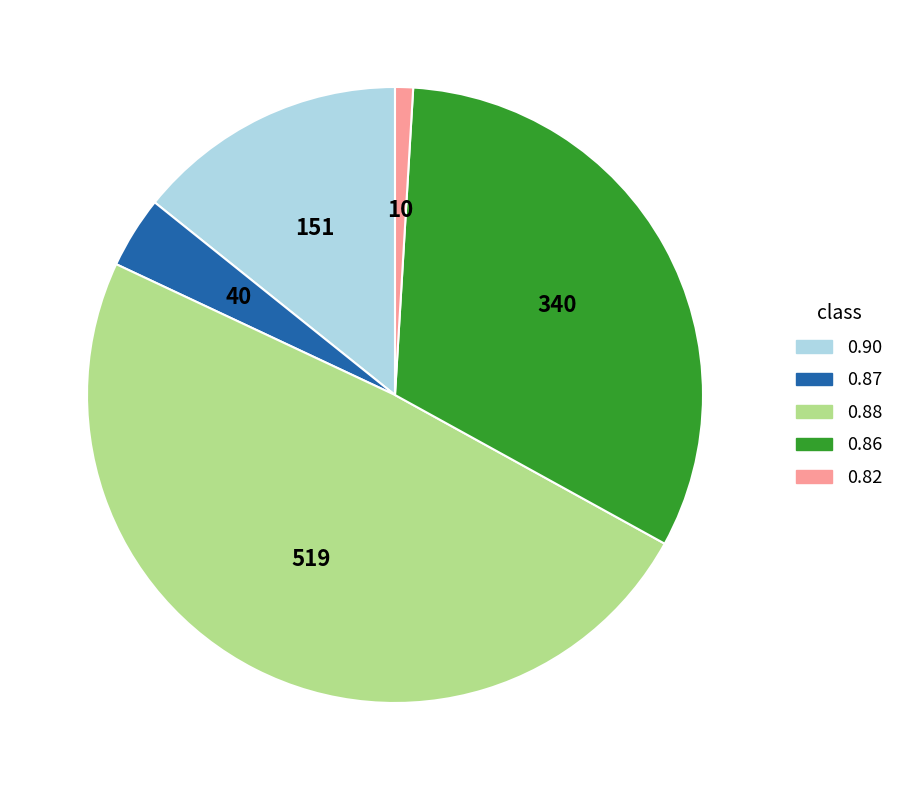

Is there any slice that represents more than half of the pie?

No